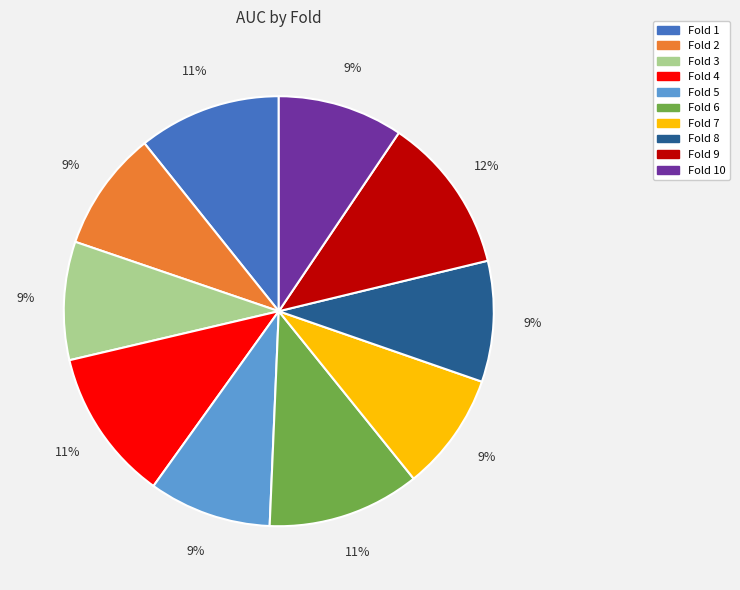

Does any single category account for the majority?

No